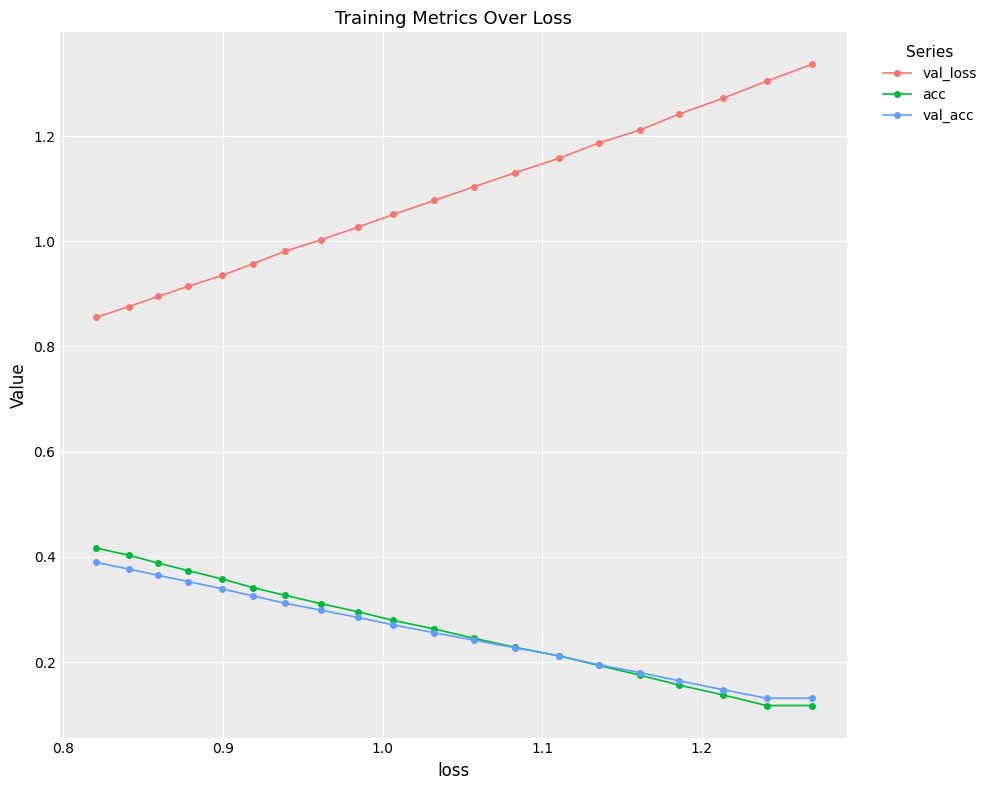

Which series has the widest spread of values?

val_loss